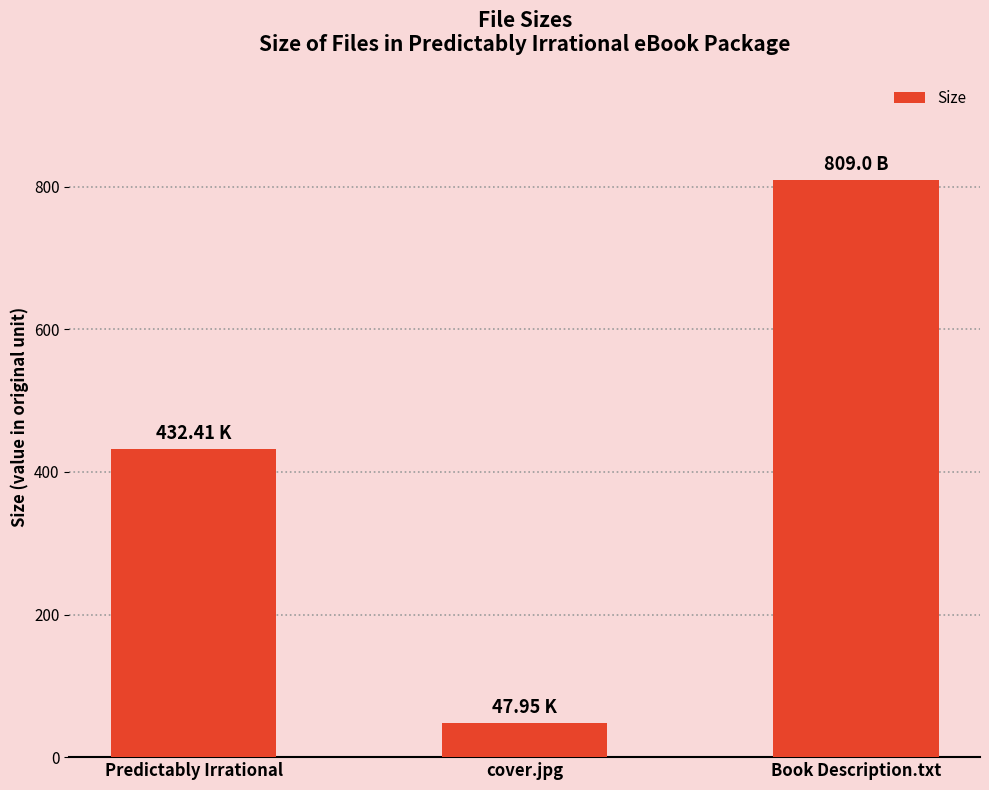

What is the ratio of the value at Book Description.txt to the value at cover.jpg?

16.9